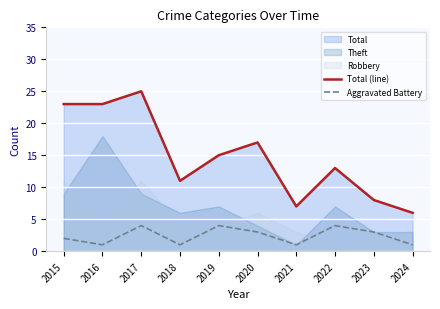

What is the value of the Total (line) point at the 3rd from the left?

25